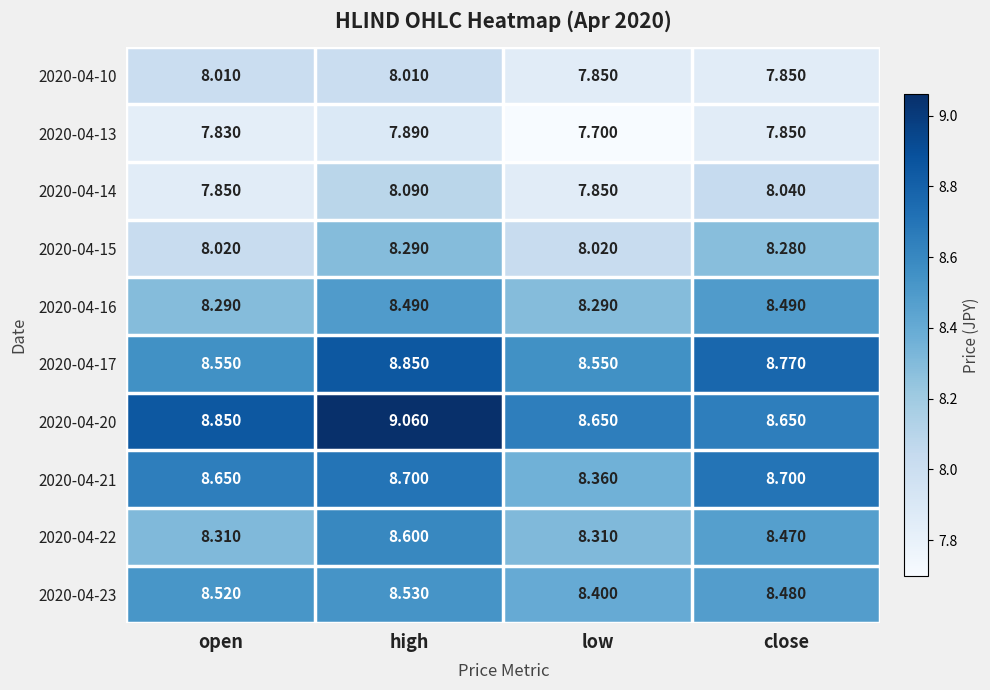

At which label is 2020-04-23 closest to 8?

low